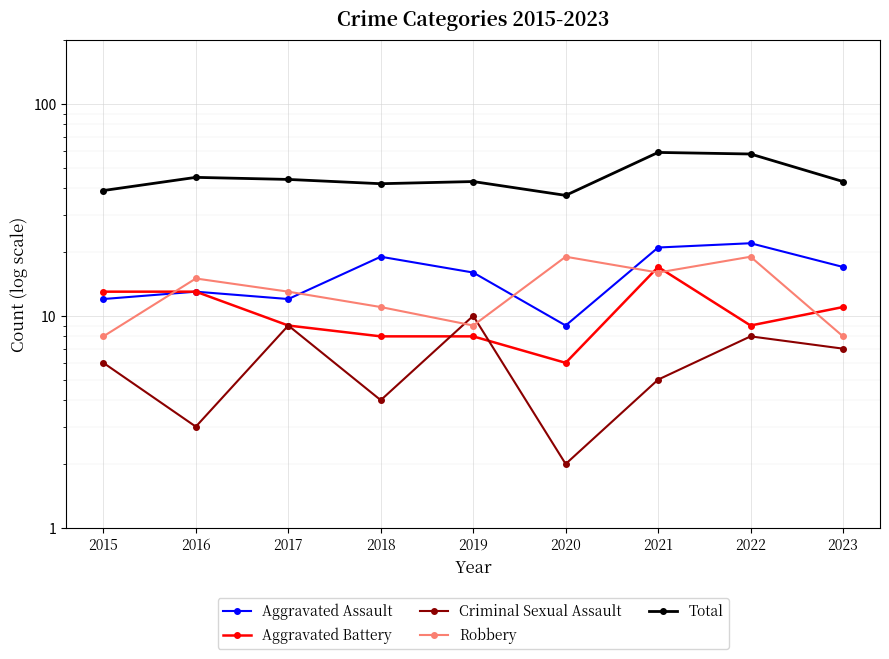

Which has a higher value, 2018 or 2023?

2018